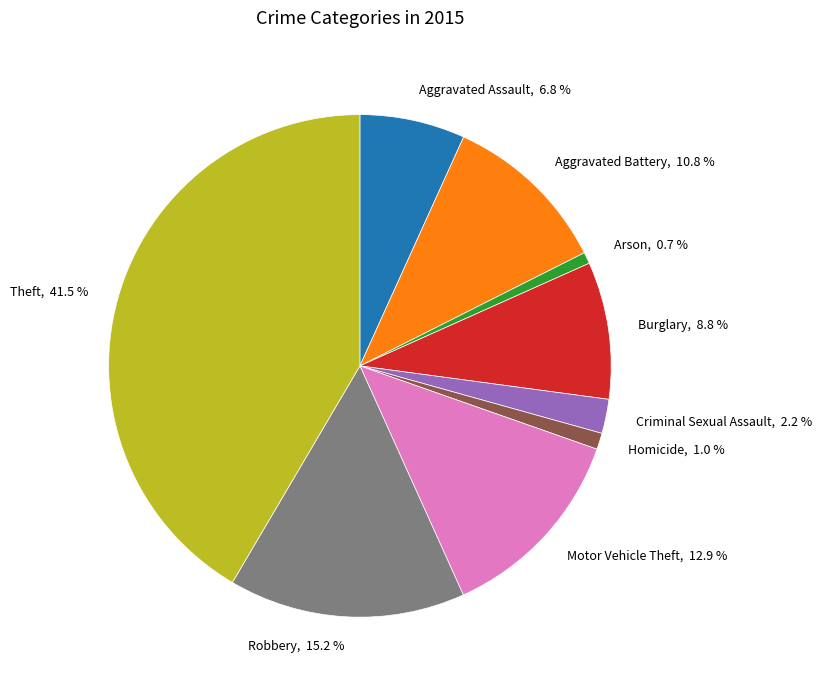

Approximately how many times larger is the value at Motor Vehicle Theft compared to Burglary?

1.5